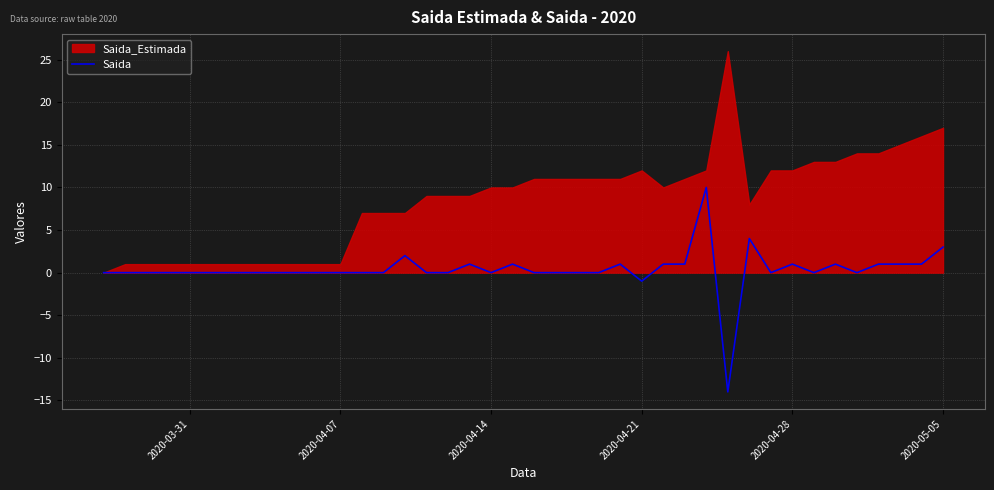

The Saida series shows 0 at 2020-04-14. True or false?

True